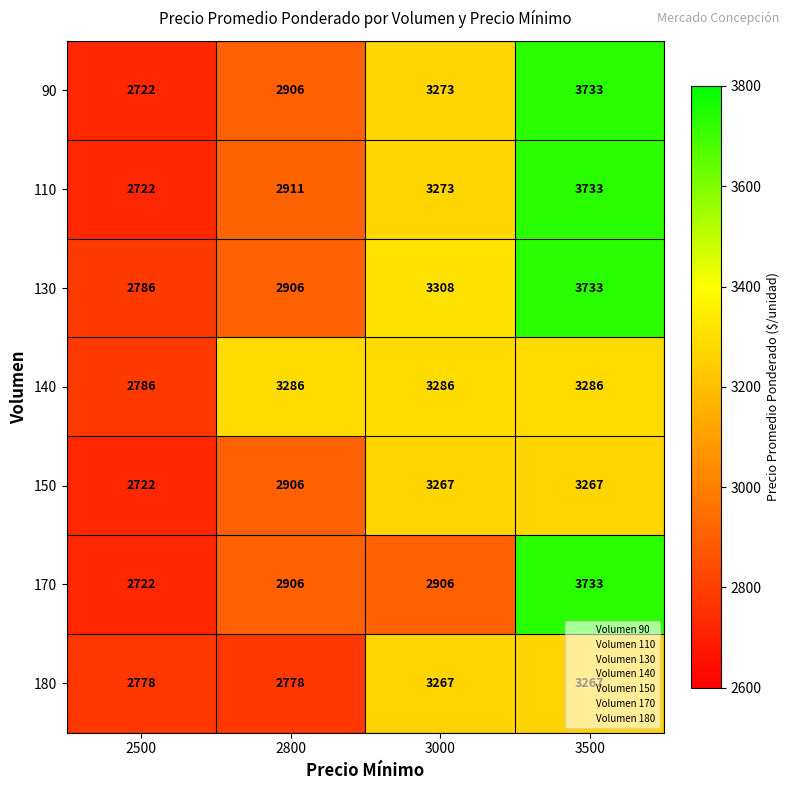

Between 2800 and 3000, which series saw the biggest shift?

180